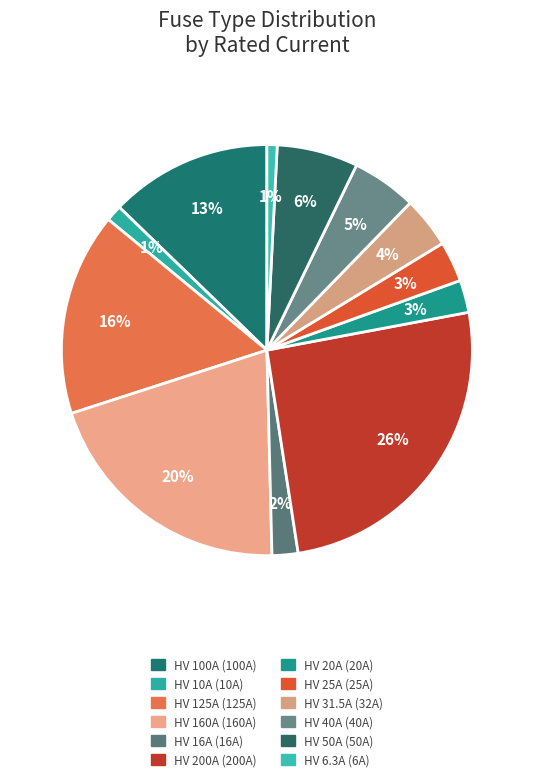

To the nearest percent, what percentage of the pie is HV 10A?

1%